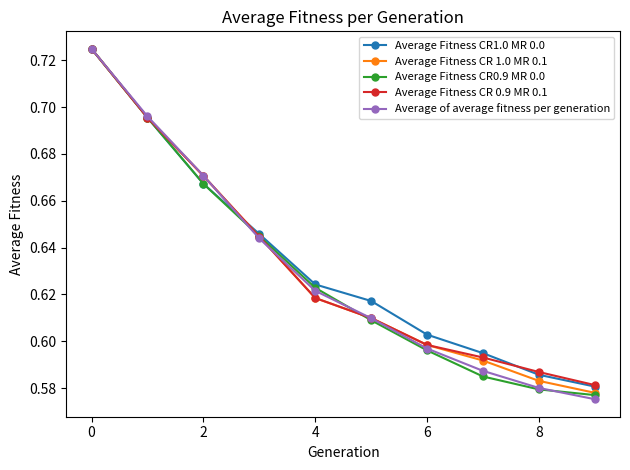

How many Average Fitness CR 0.9 MR 0.1 values are between 0 and 1?

10